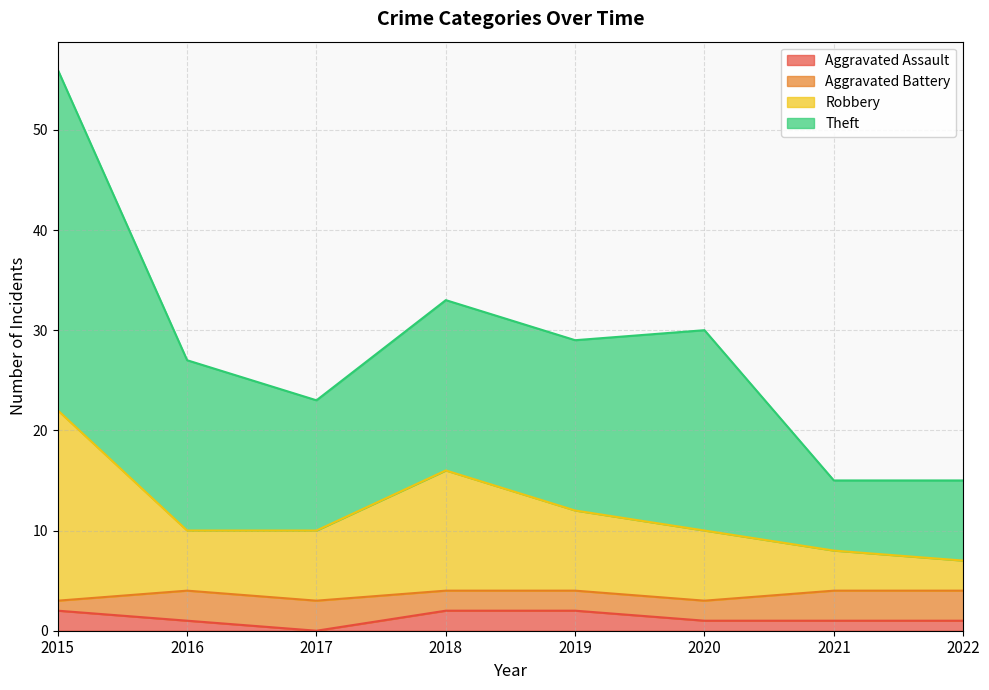

At which category is the sum across all series the highest?

2015